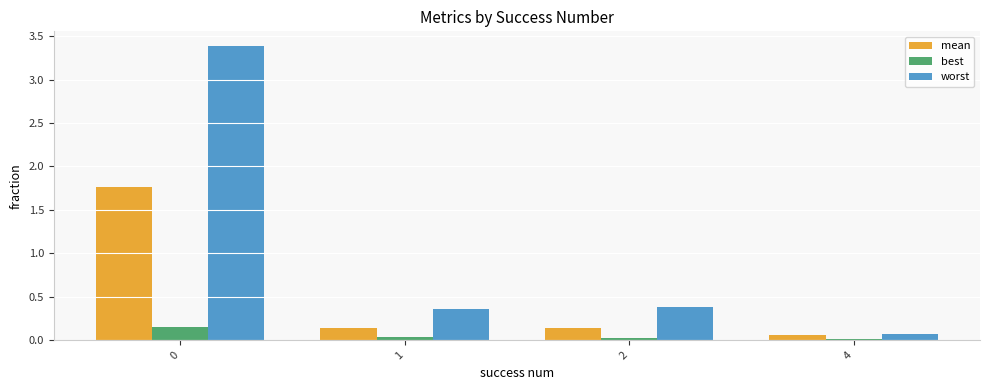

The value of worst at 0 is 3.4. True or false?

True